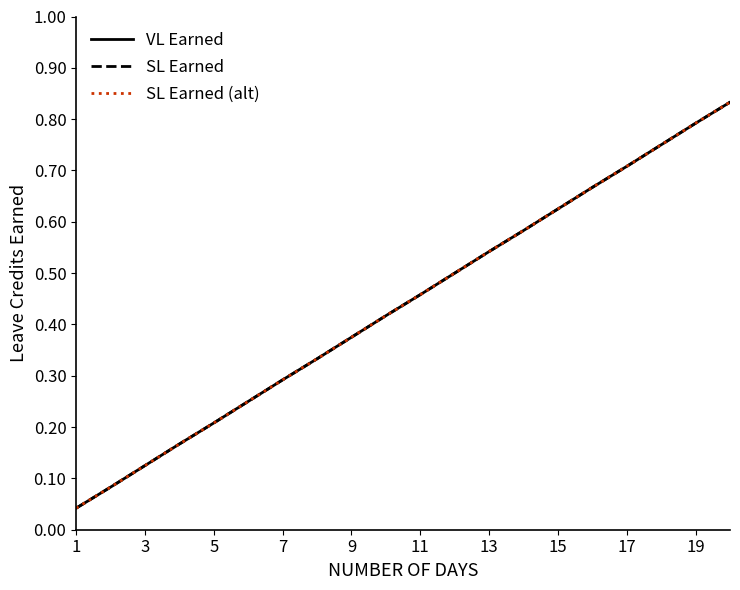

Is this an area chart (filled region under the line)?

No